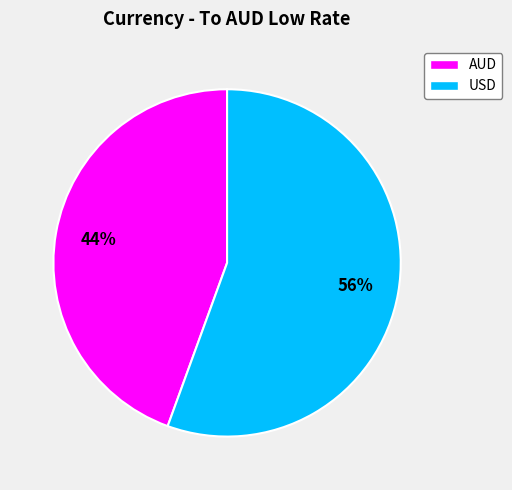

To the nearest percent, what portion does AUD represent?

44%